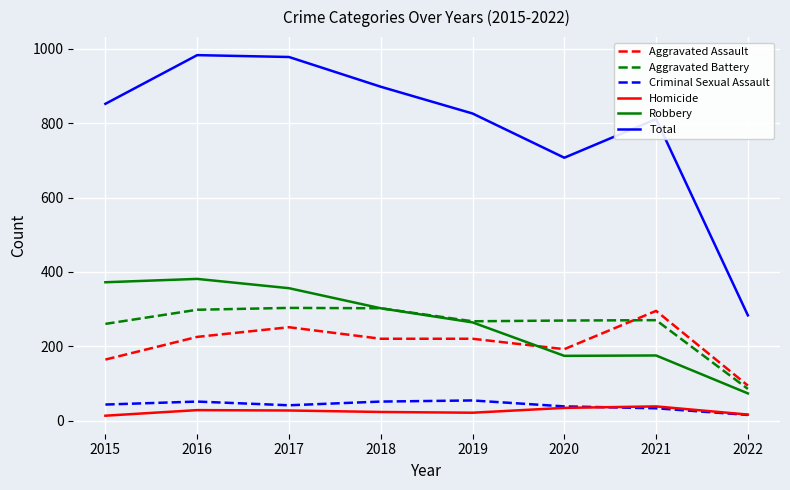

Which series has the widest spread of values?

Total